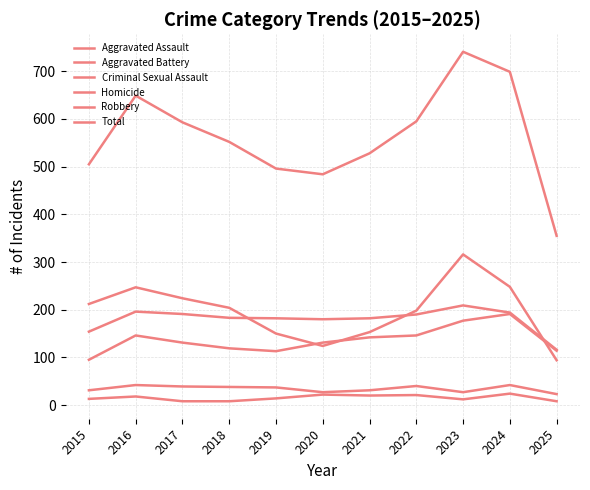

What is the maximum value for Homicide?

24